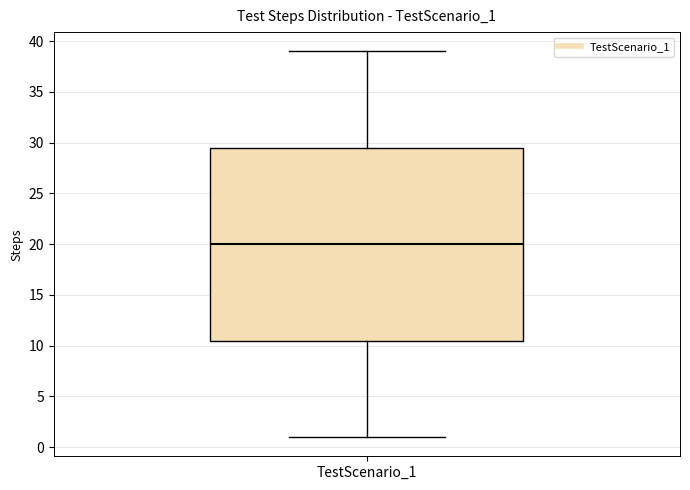

Where does the lower whisker of the box for TestScenario_1 end on the y-axis? The values are not printed on the chart, so give them approximately, as read against the axis.

1.0